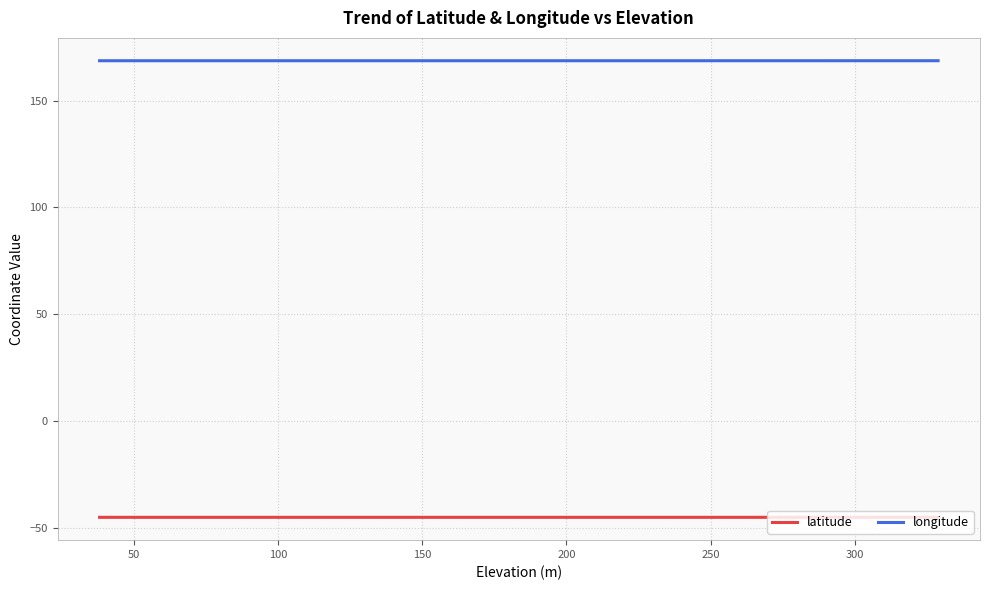

What is the lowest value of the longitude series?

168.6